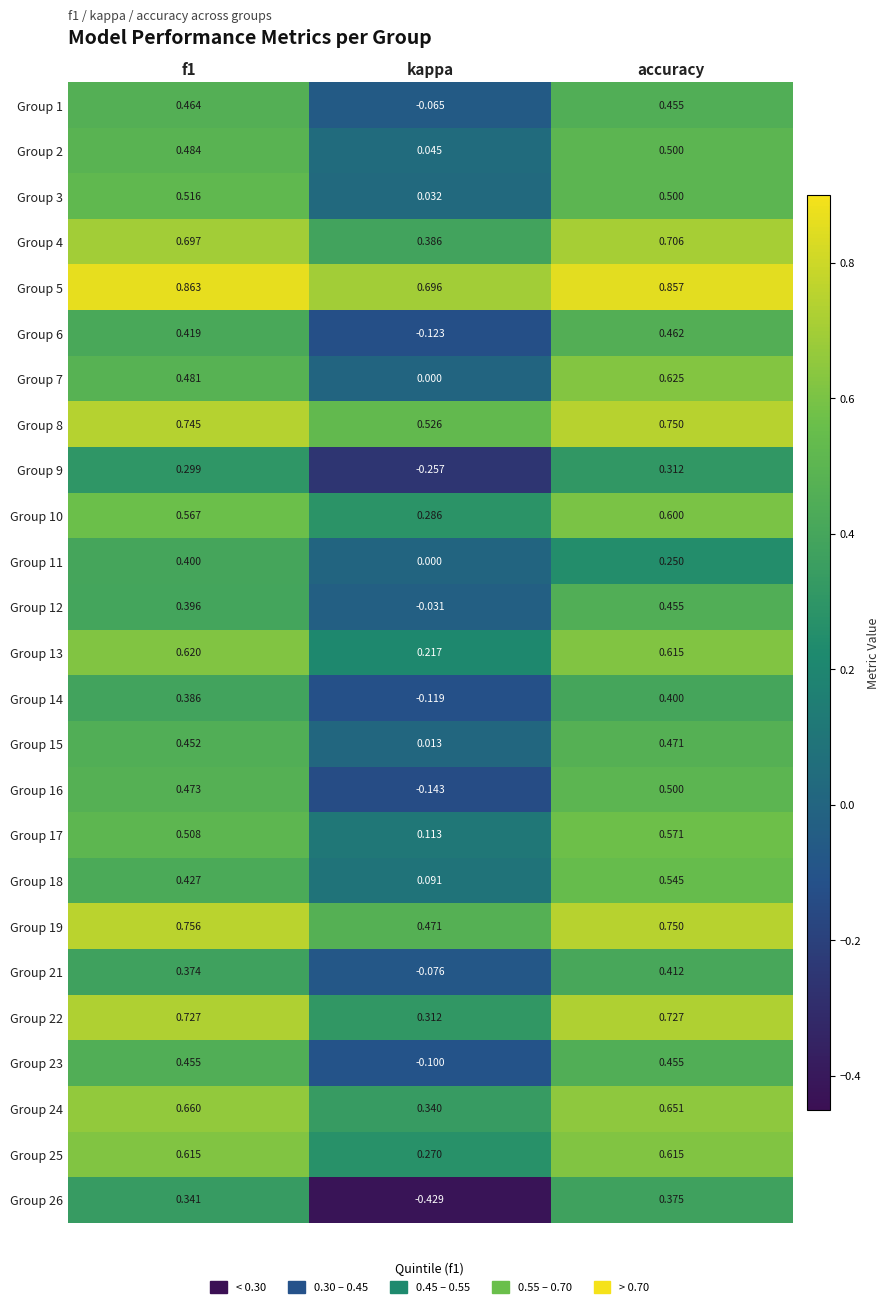

At which category does the chart reach its peak across all series?

f1